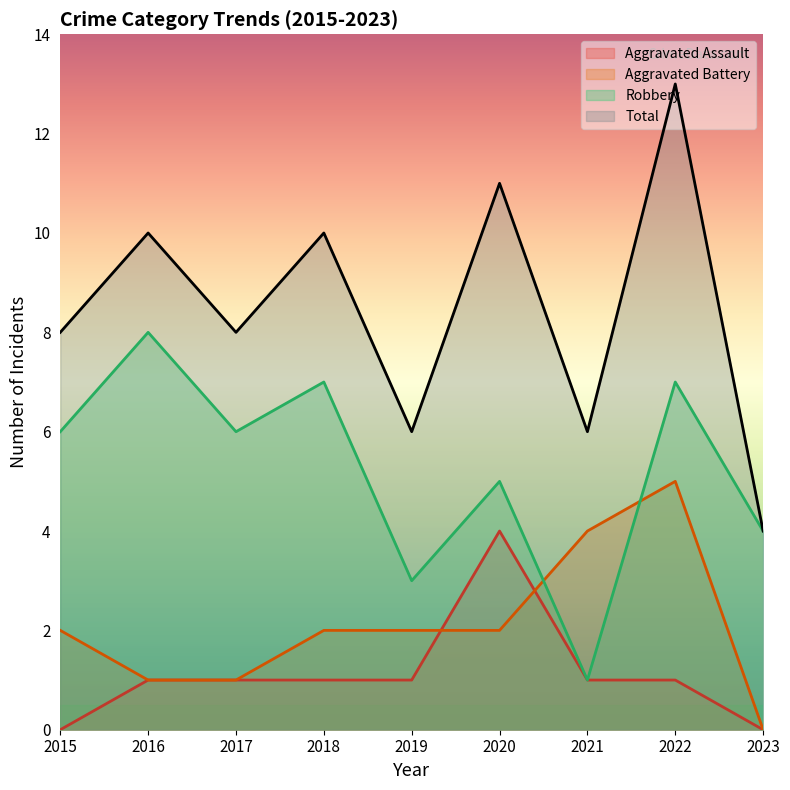

True or false: Aggravated Assault and Robbery cross at least once.

False